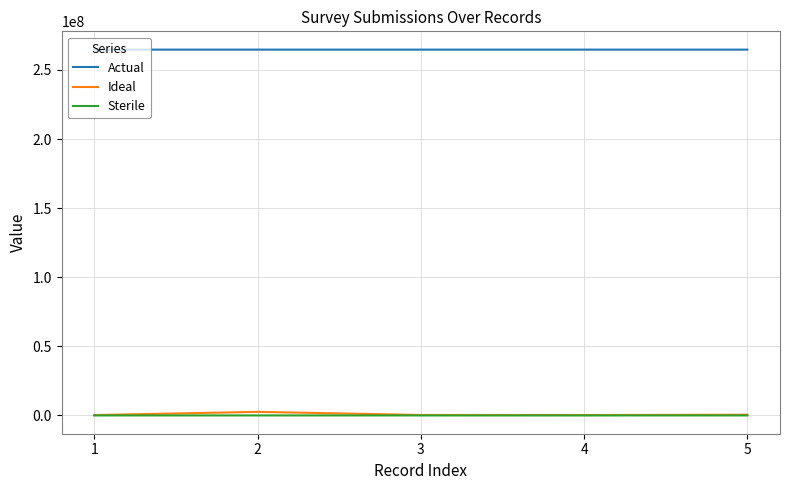

What is the greatest value displayed?

264709089